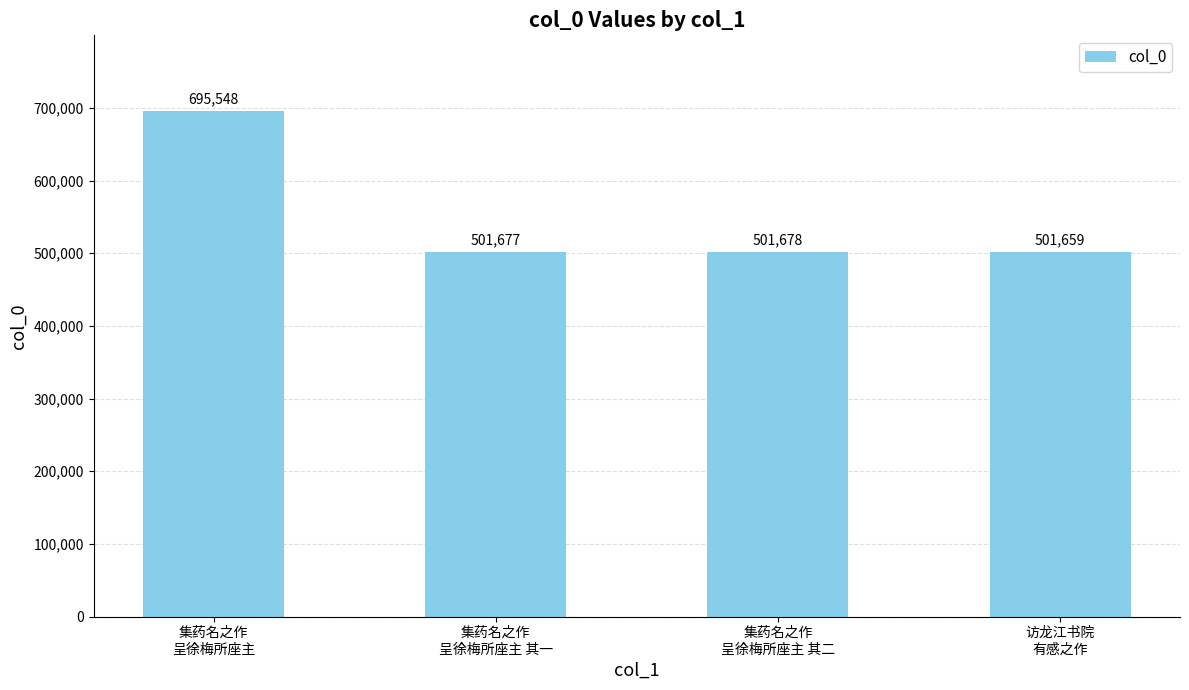

The value at 集药名之作
呈徐梅所座主 其一 is 501677. True or false?

True